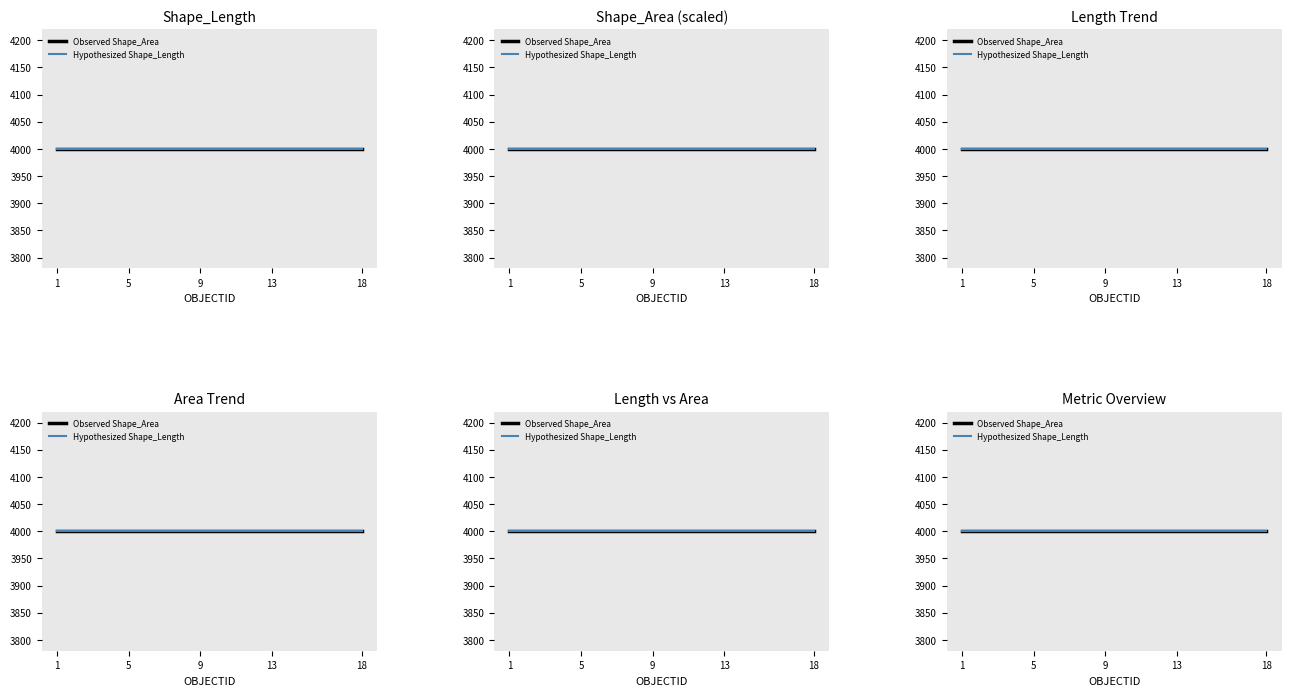

Rank the series by their average value, from highest to lowest.

Shape_Area, Shape_Length